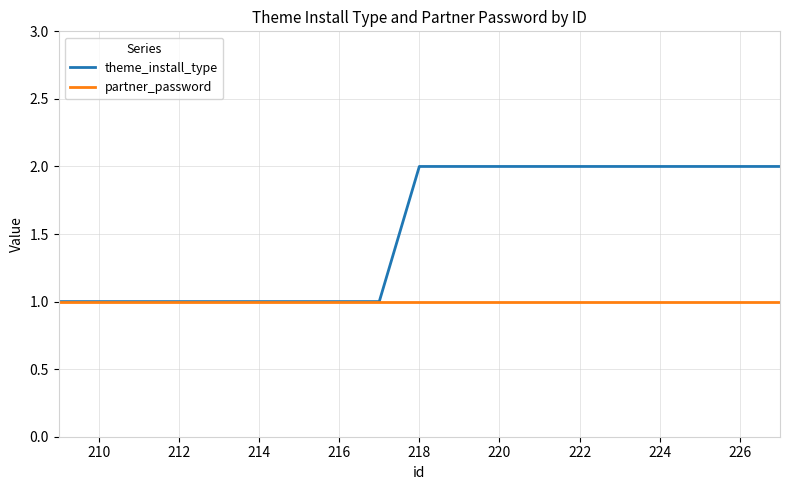

Which series has the largest range (max minus min)?

theme_install_type